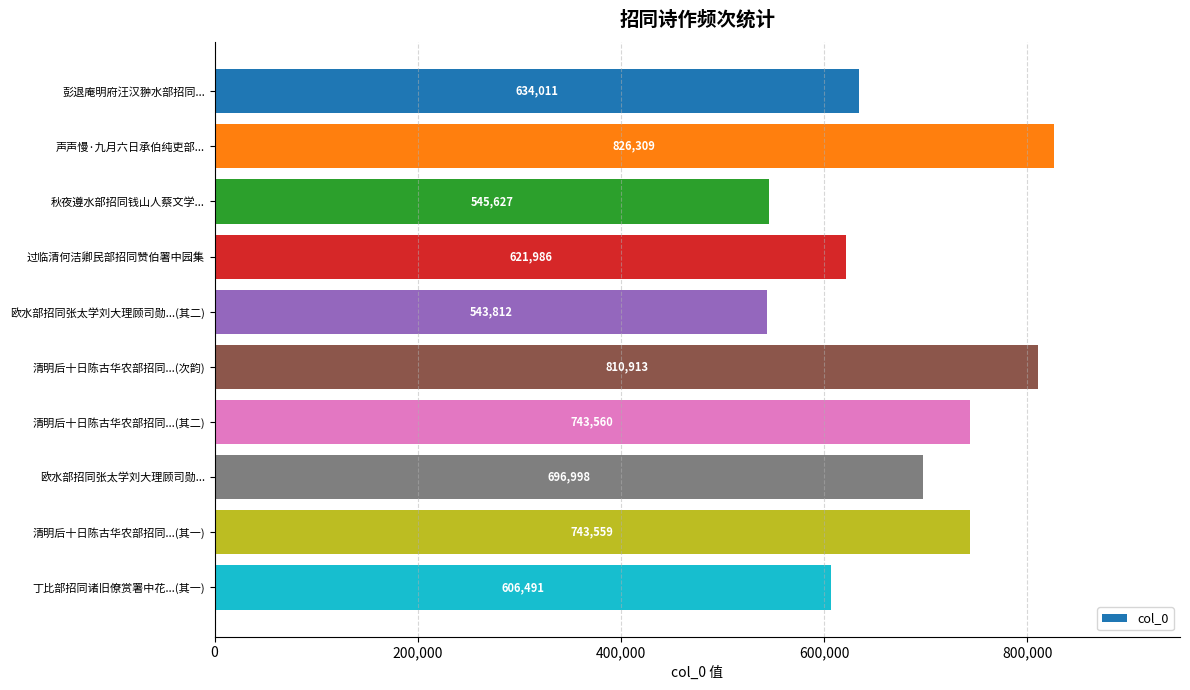

What is the greatest value displayed?

826309